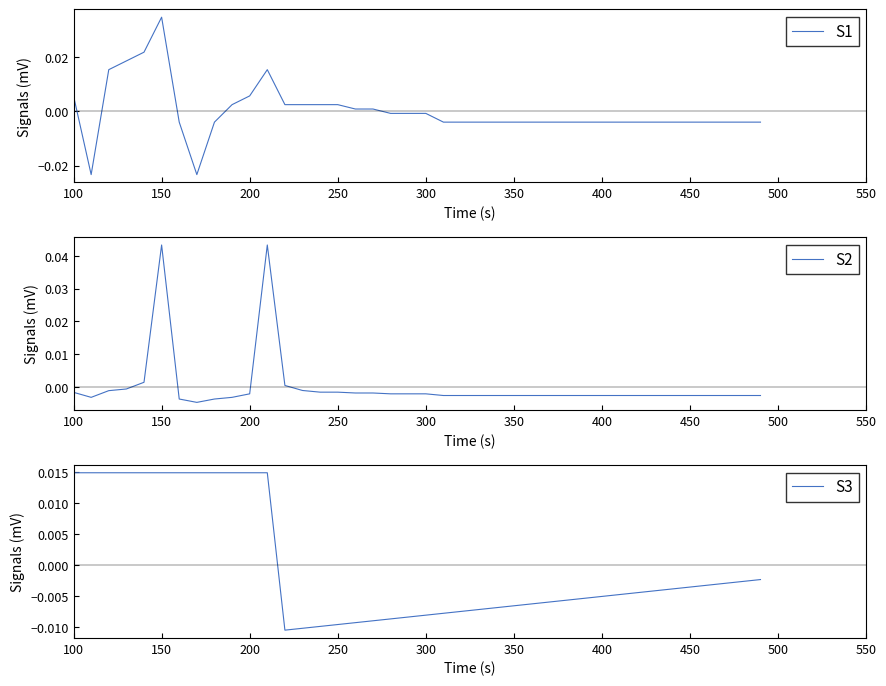

Which category has the highest value in the S1 series?

150